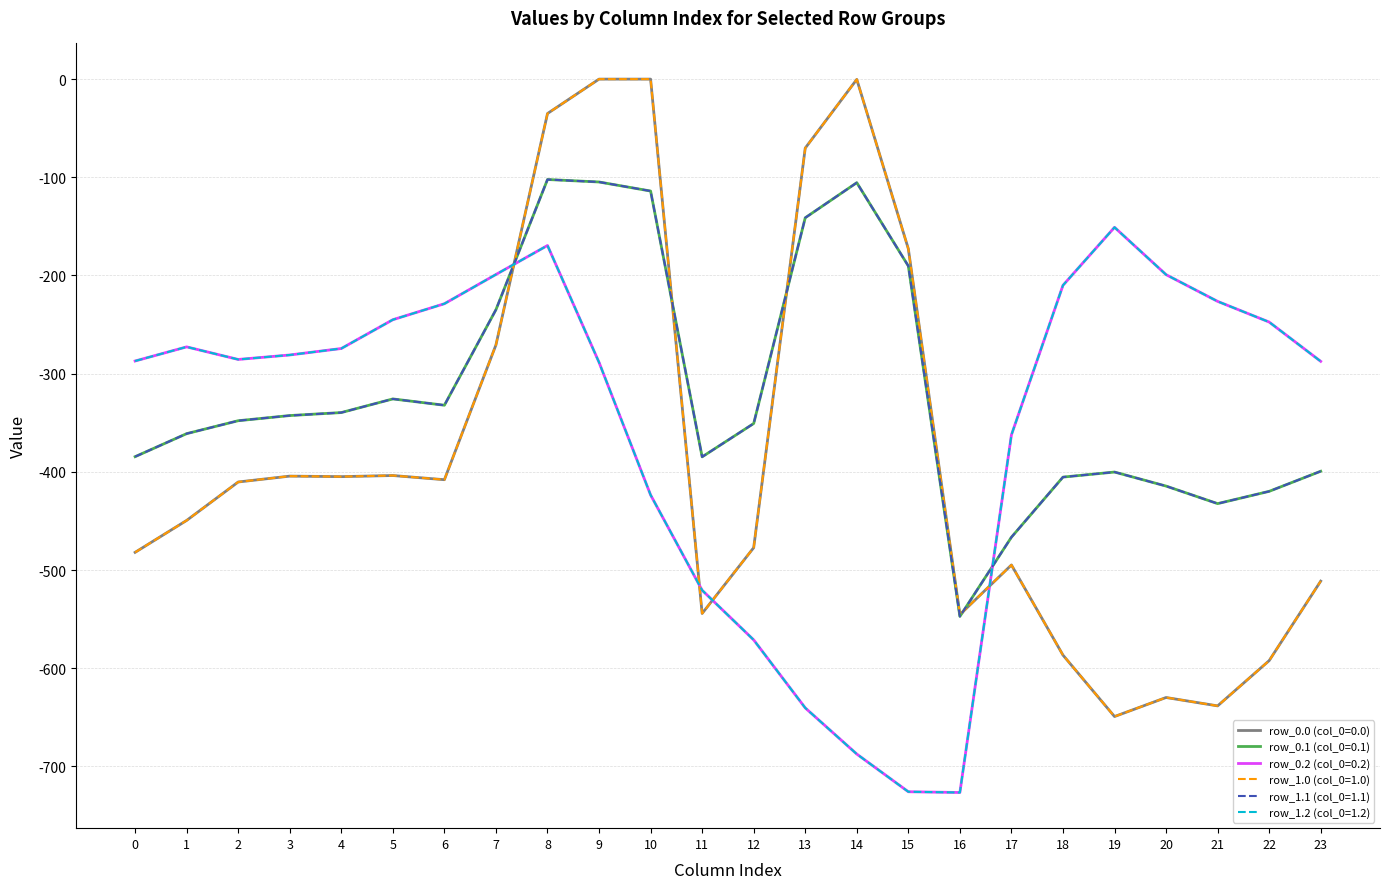

True or false: row_0.2 (col_0=0.2) and row_1.0 (col_0=1.0) cross at least once.

True